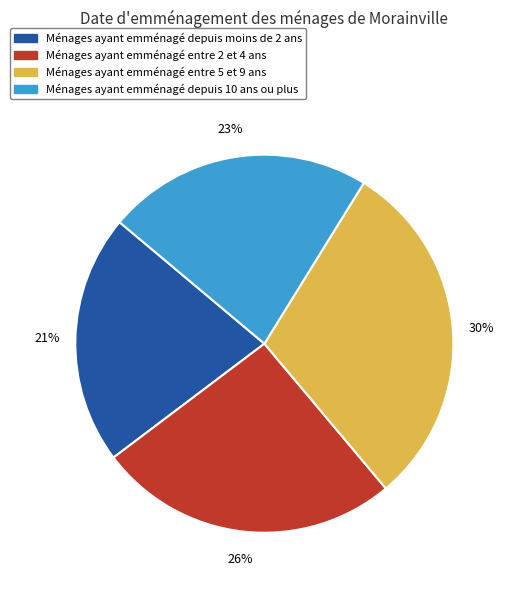

Is there a majority slice in this chart?

No